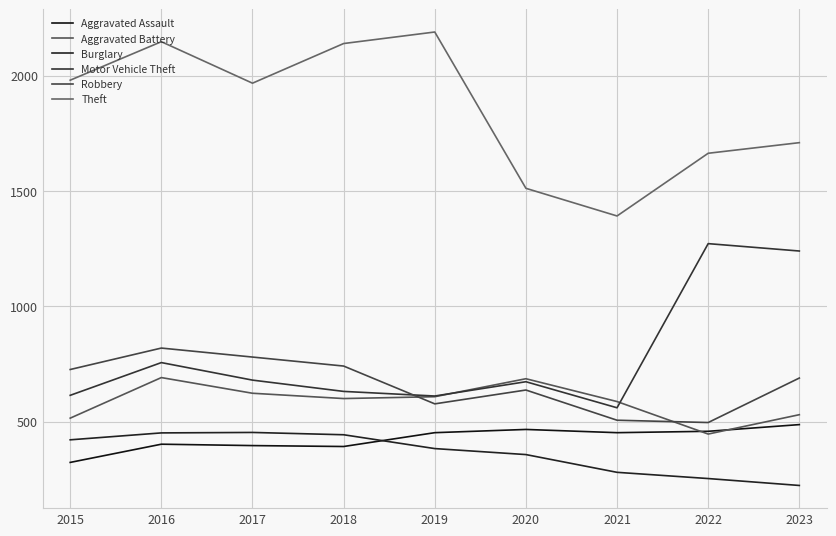

At which label is Theft closest to 1791?

2023